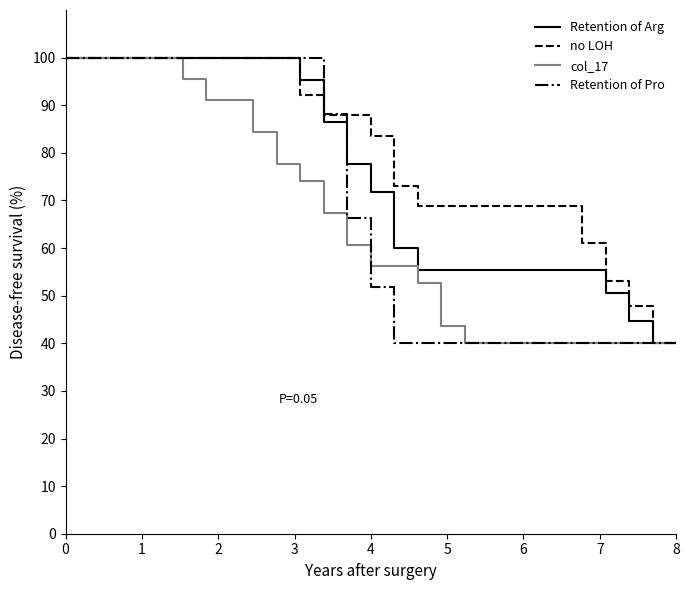

True or false: Retention of Pro and no LOH intersect in this chart.

True